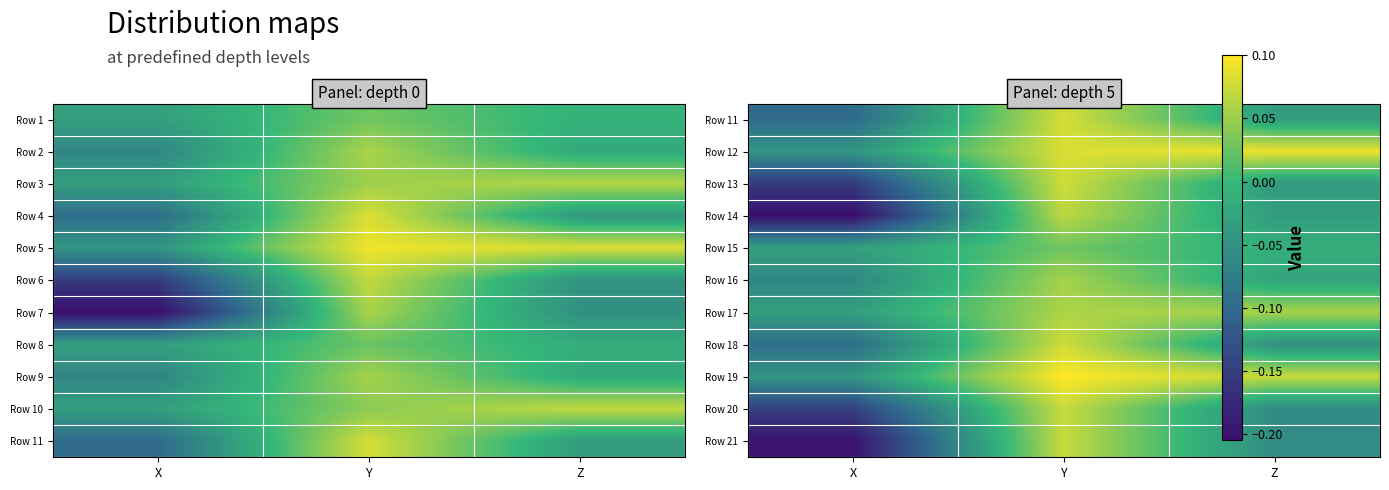

What is the maximum value shown in the chart?

0.1